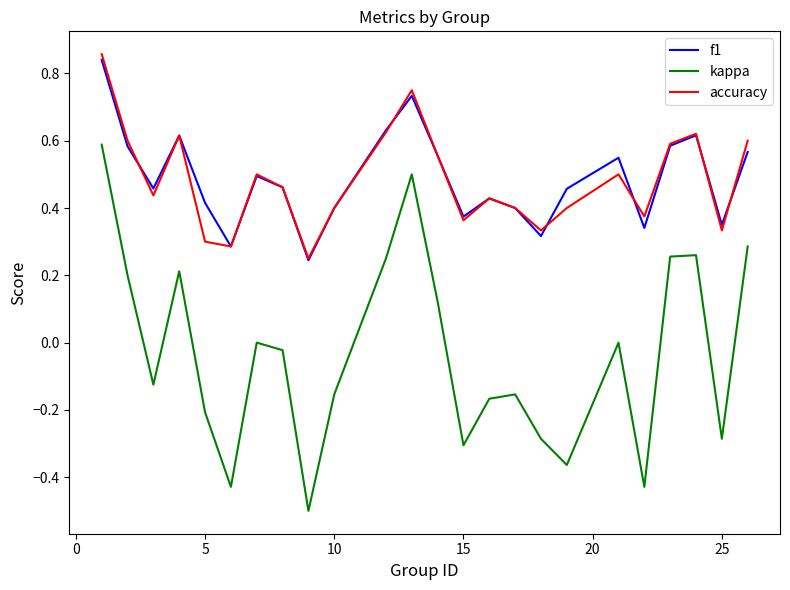

Which series has the largest range (max minus min)?

kappa